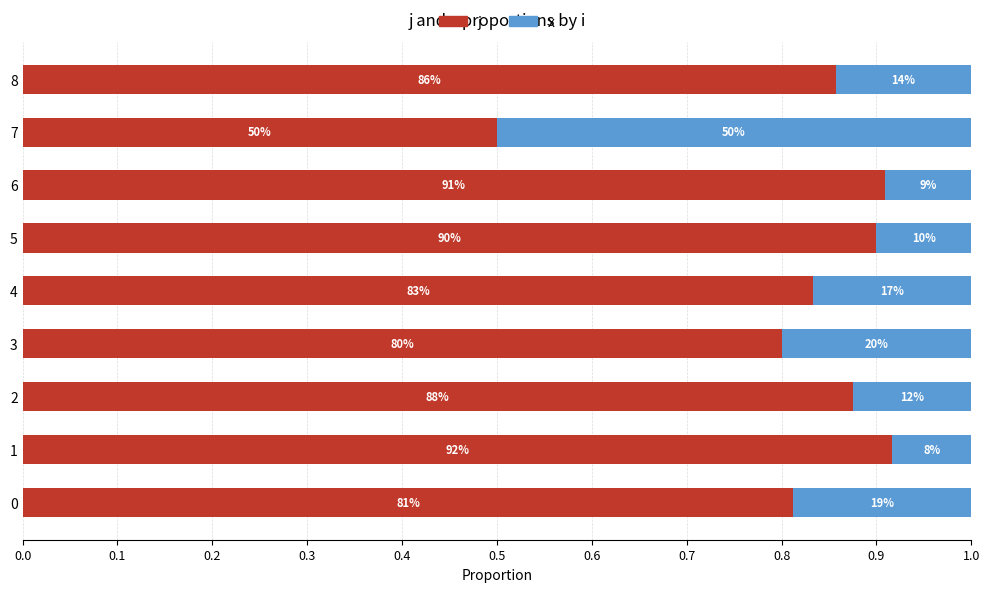

How many j values are between 0 and 1?

9